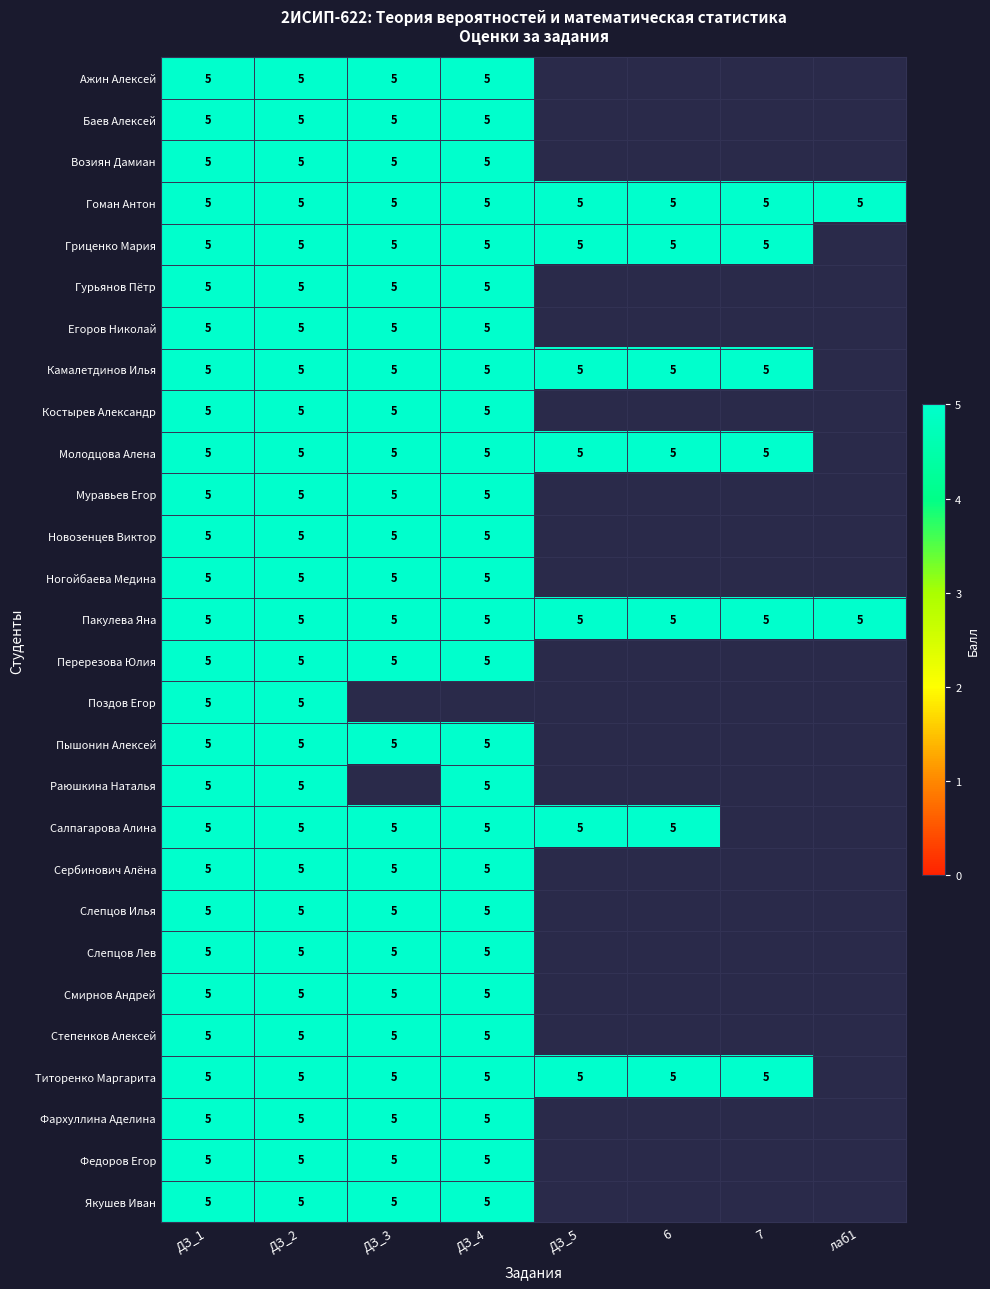

Rank the series by their maximum value, from lowest to highest.

Ажин Алексей, Баев Алексей, Возиян Дамиан, Гоман Антон, Гриценко Мария, Гурьянов Пётр, Егоров Николай, Камалетдинов Илья, Костырев Александр, Молодцова Алена, Муравьев Егор, Новозенцев Виктор, Ногойбаева Медина, Пакулева Яна, Перерезова Юлия, Поздов Егор, Пышонин Алексей, Раюшкина Наталья, Салпагарова Алина, Сербинович Алёна, Слепцов Илья, Слепцов Лев, Смирнов Андрей, Степенков Алексей, Титоренко Маргарита, Фархуллина Аделина, Федоров Егор, Якушев Иван